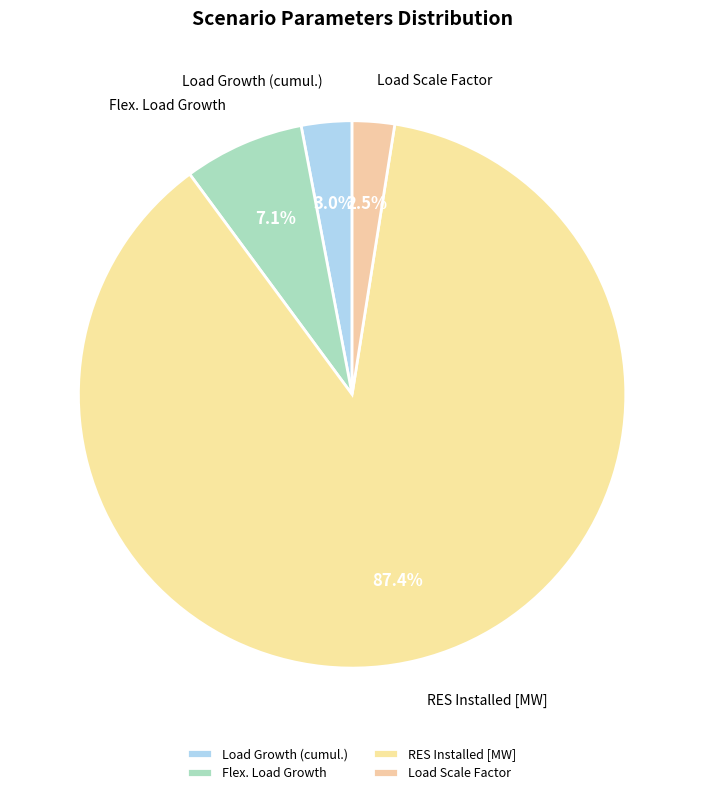

To the nearest percent, what is the difference between the largest and smallest slice percentages?

85%